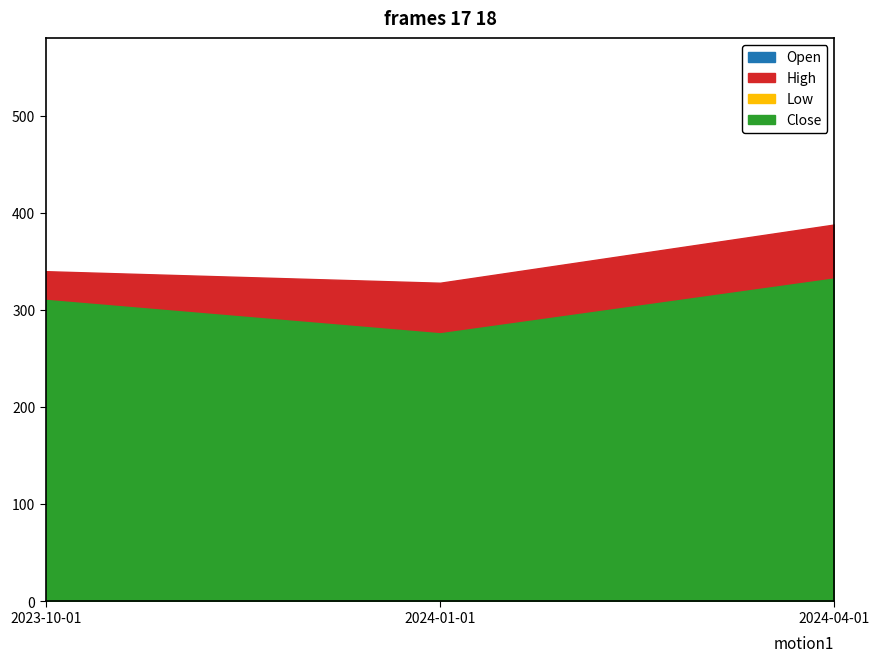

What is the minimum value for Low?

242.8